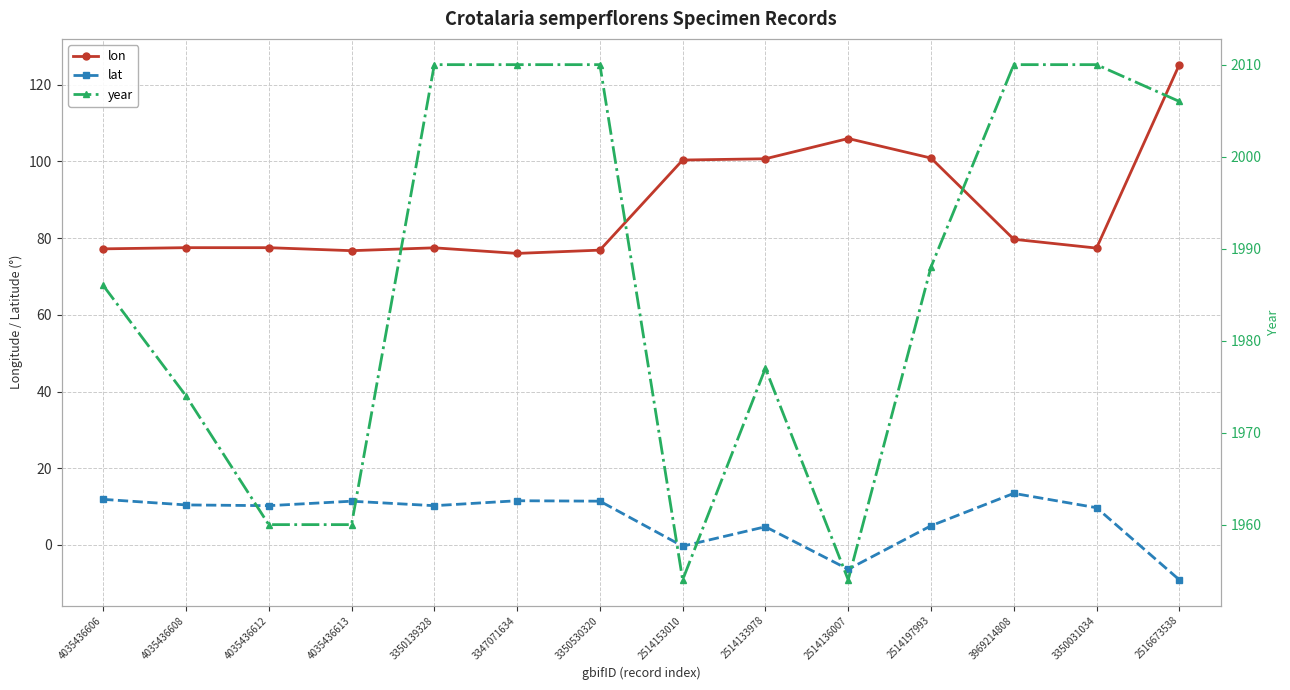

What is the smallest value displayed?

-9.1